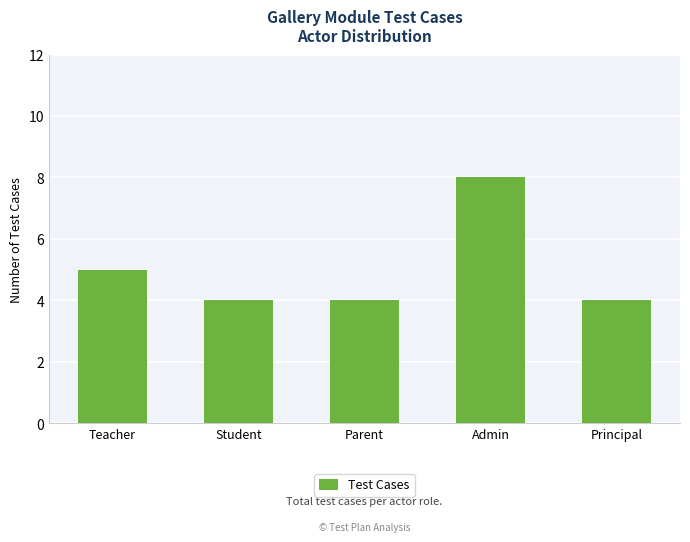

What is the change in value from Admin to Principal?

-4